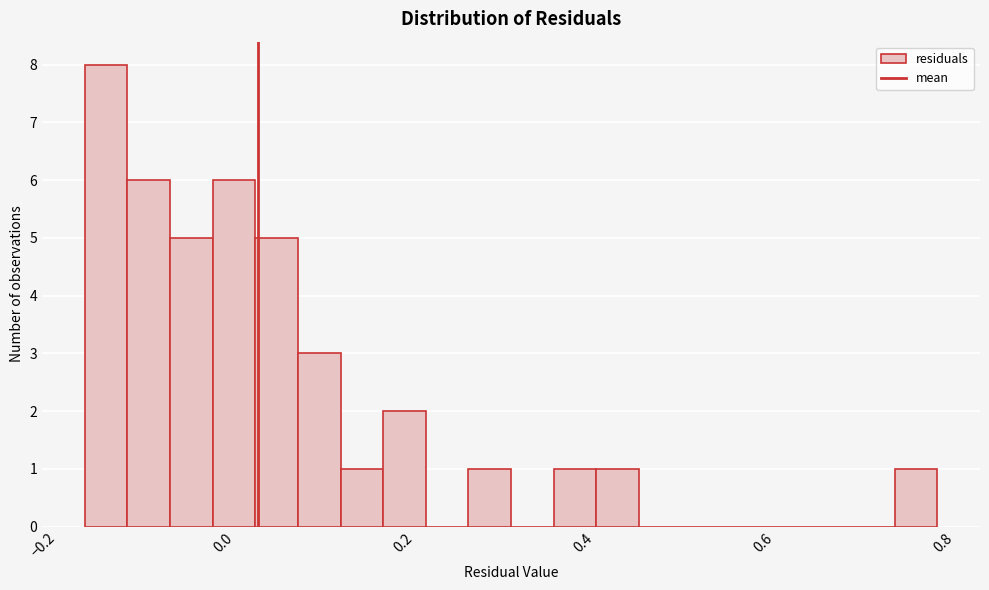

Around what value on the x-axis is the tallest bar? Give the approximate position of its centre, as read against the axis.

-0.14